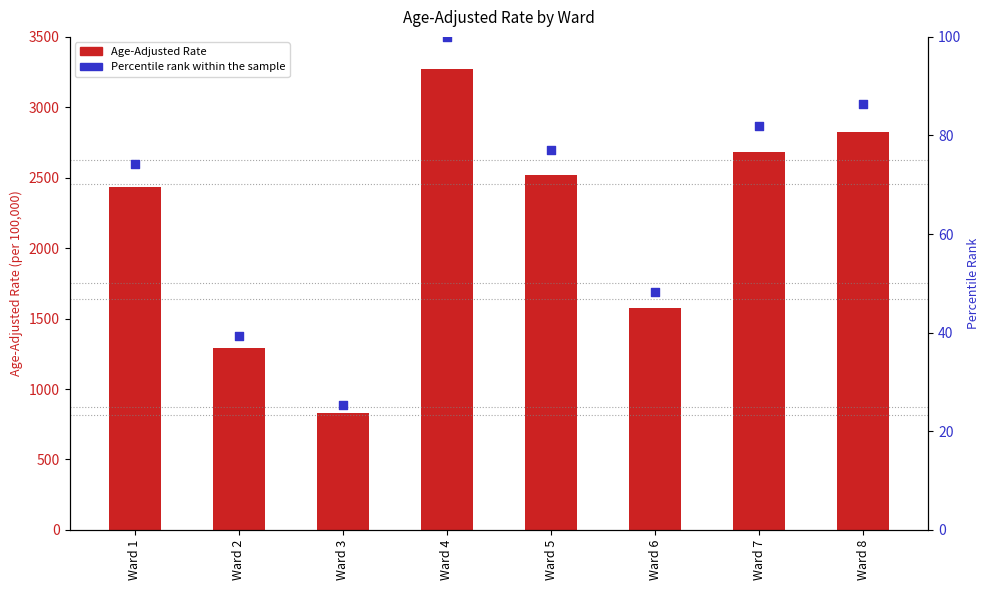

Which series contains the lowest Y value?

Percentile rank within the sample